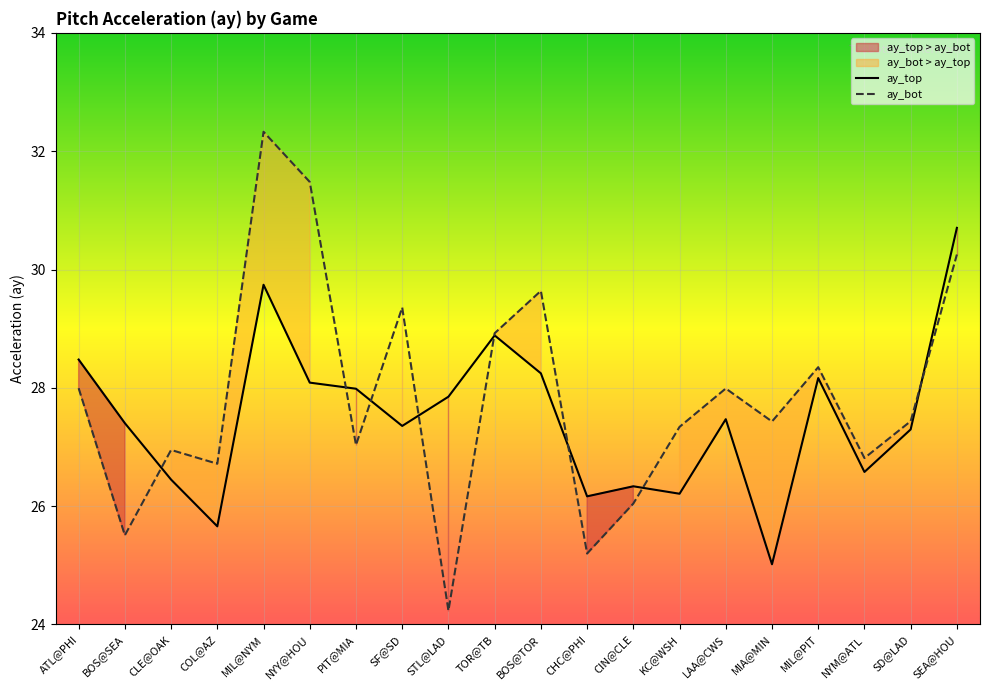

At which category does ay_bot reach its first local valley?

BOS@SEA